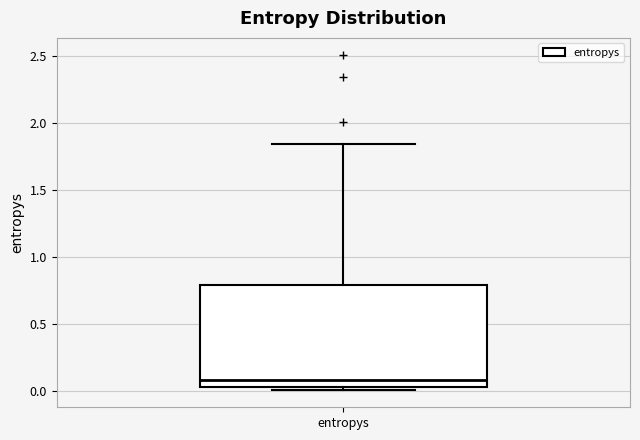

Where does the upper whisker of the box for entropys end on the y-axis? The values are not printed on the chart, so give them approximately, as read against the axis.

1.85